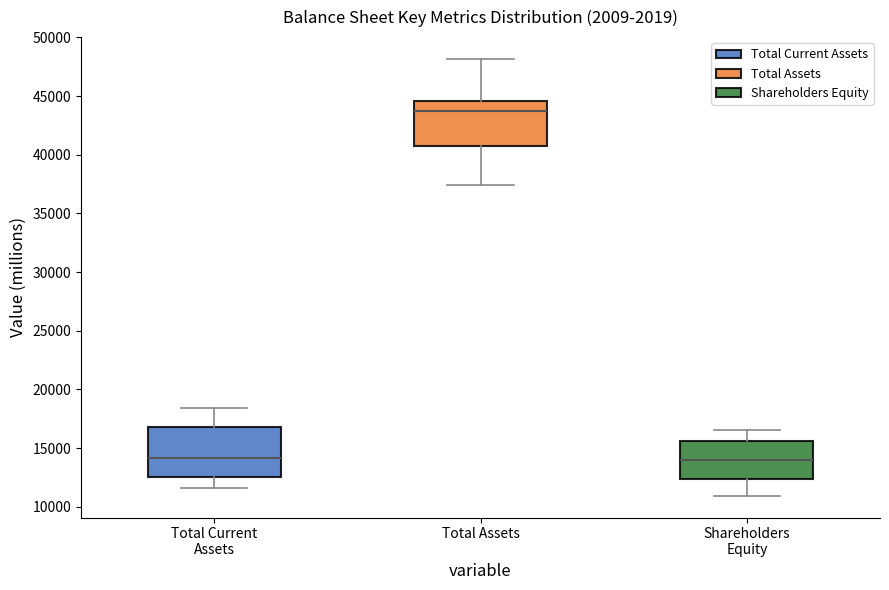

Where is the lower edge of the box for Total Current Assets on the y-axis? The values are not printed on the chart, so give them approximately, as read against the axis.

12500